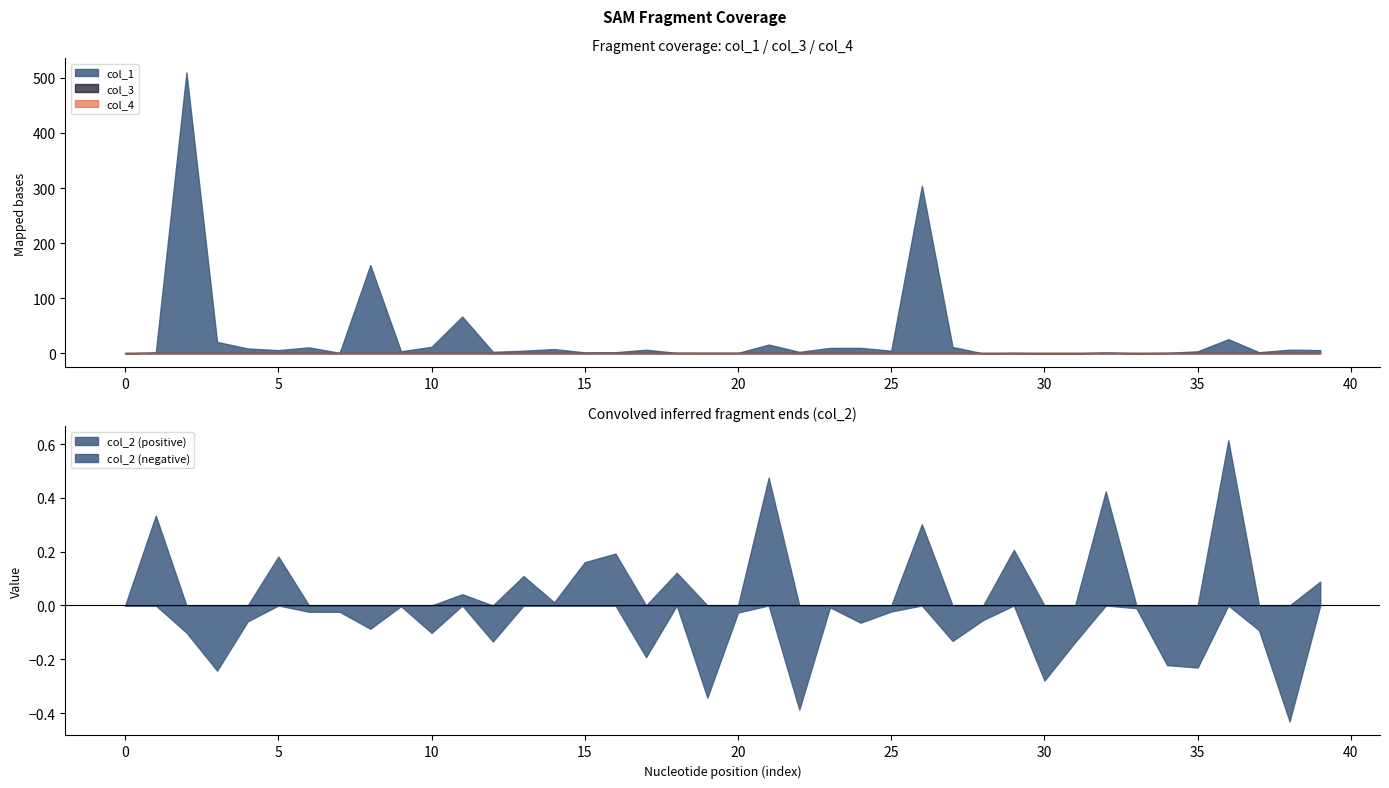

The value of col_1 at 26 is 304.2. True or false?

True